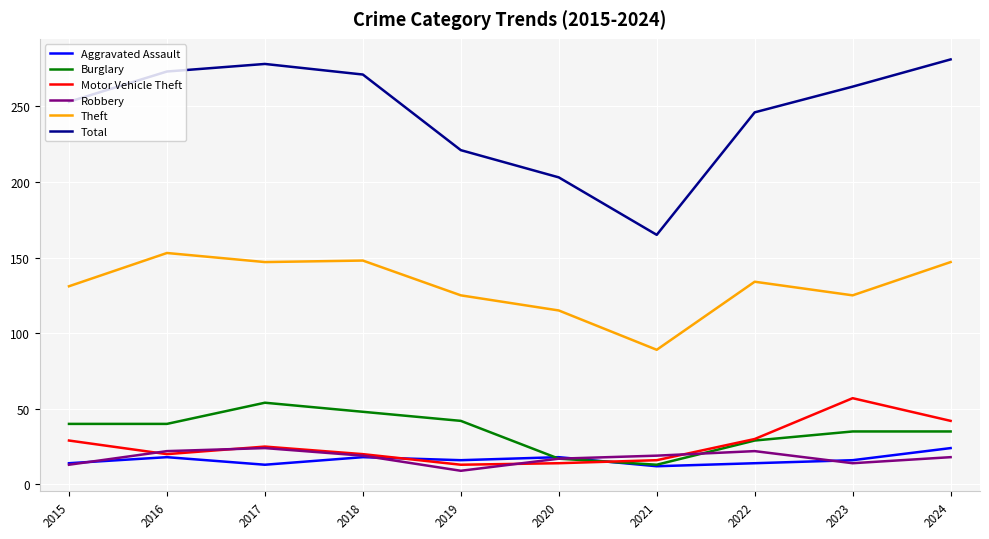

True or false: Aggravated Assault has more than 0 points higher than both neighbors.

True